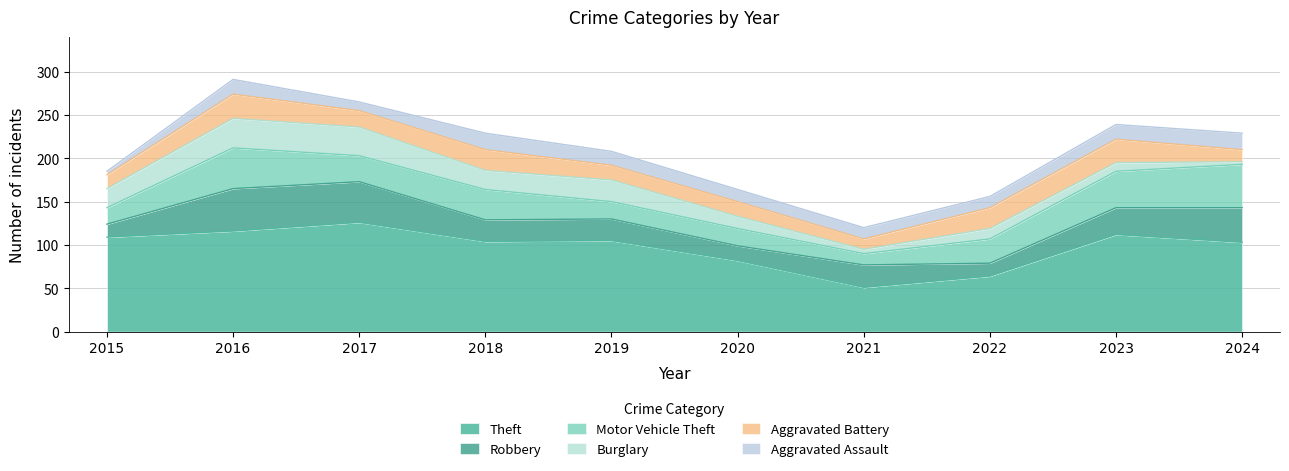

Rank the series at 2020 from highest to lowest value.

Theft, Motor Vehicle Theft, Robbery, Aggravated Battery, Burglary, Aggravated Assault